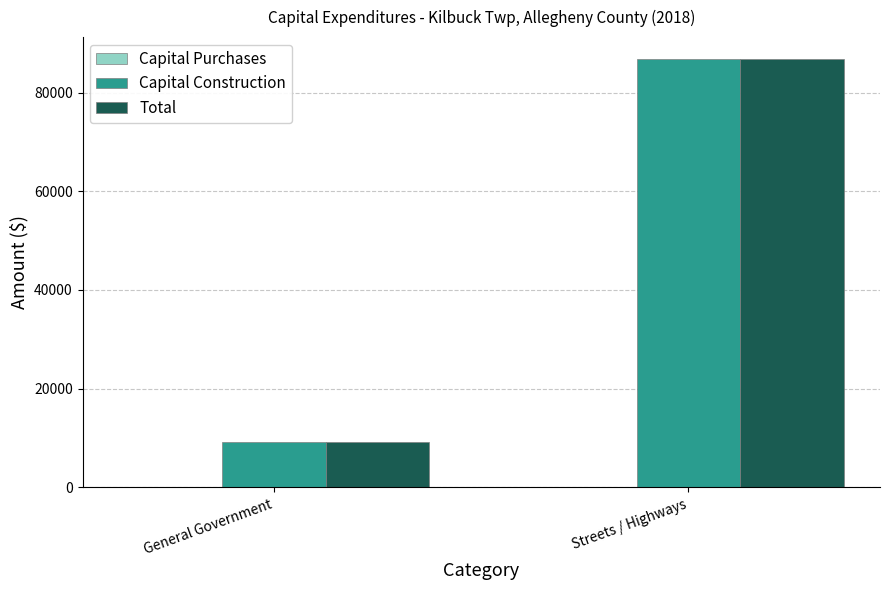

List the labels in order of Total value, largest first.

Streets / Highways, General Government